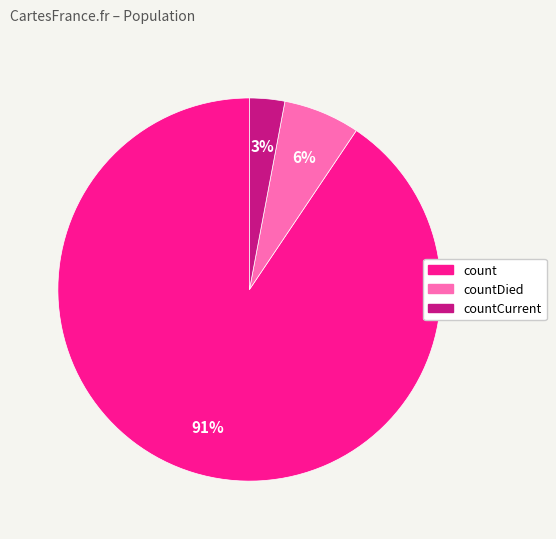

Count the number of slices in the pie.

3